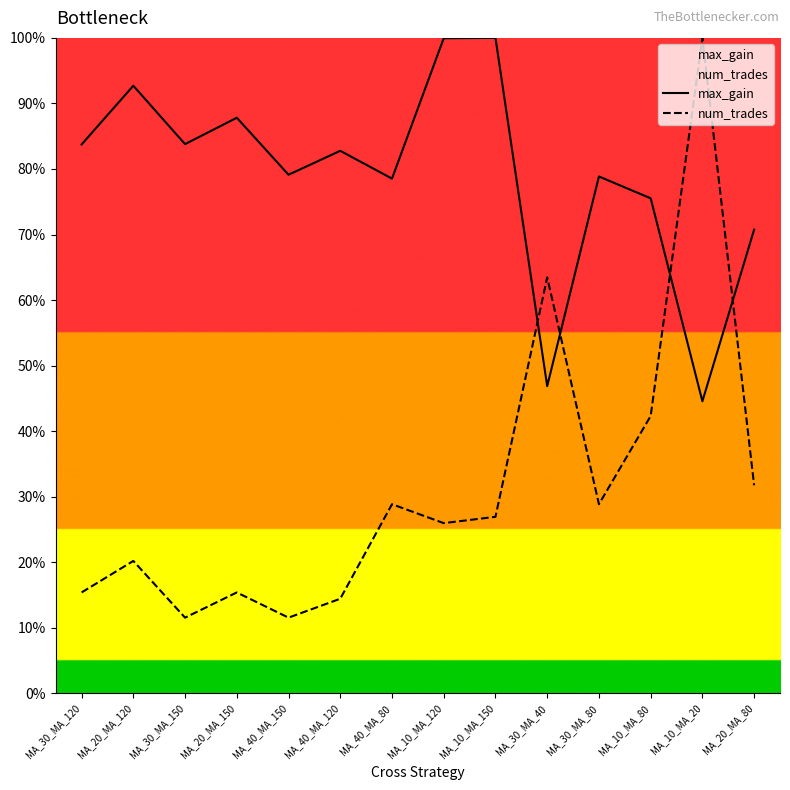

After their last crossing, which series has the higher values: num_trades or max_gain?

max_gain